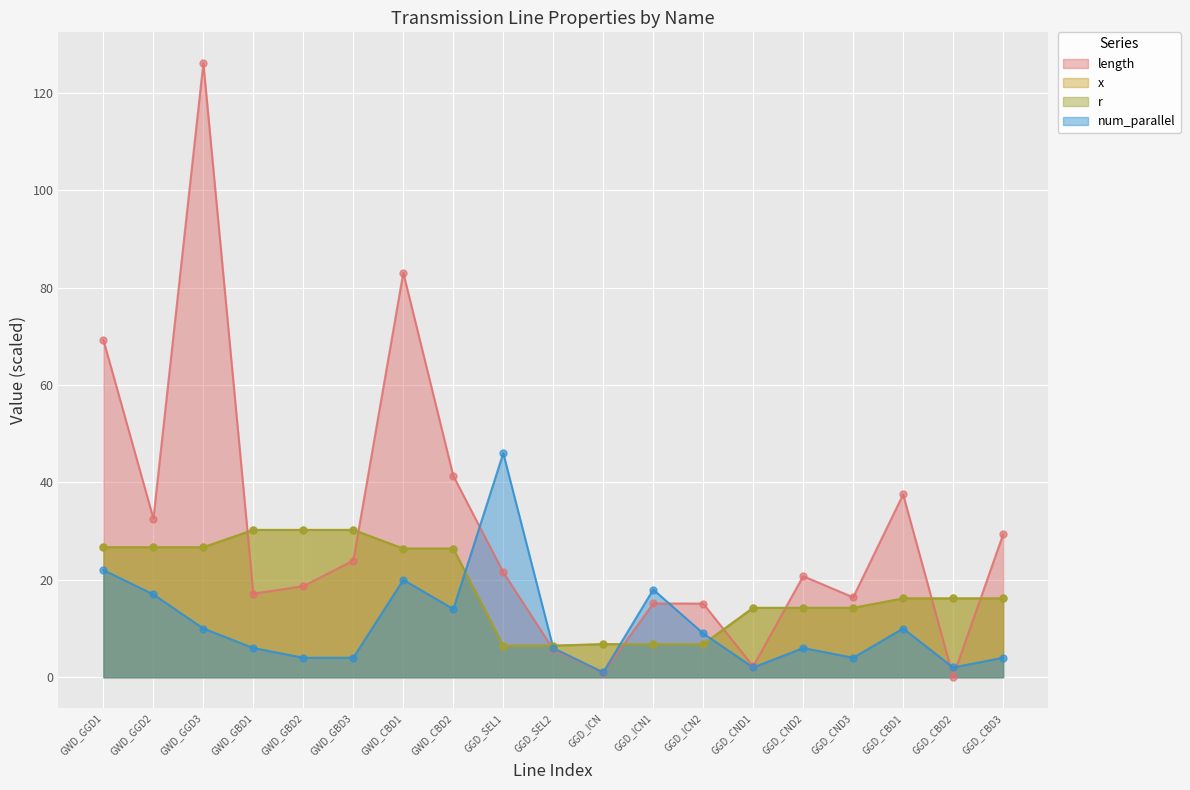

Which series reaches the minimum Y coordinate?

length